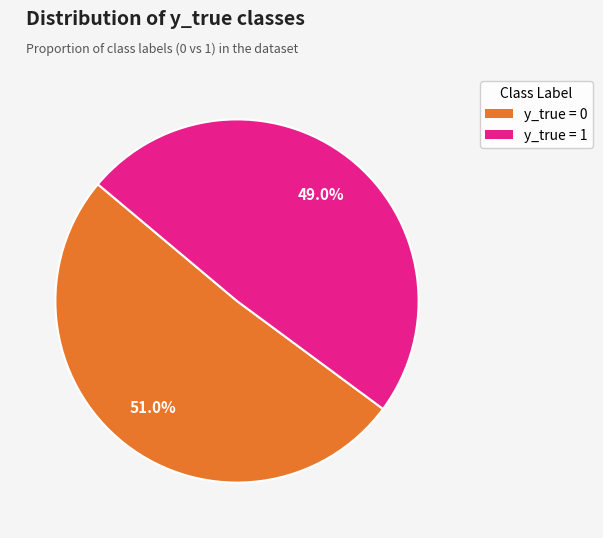

To the nearest percent, what is the average slice percentage?

50%